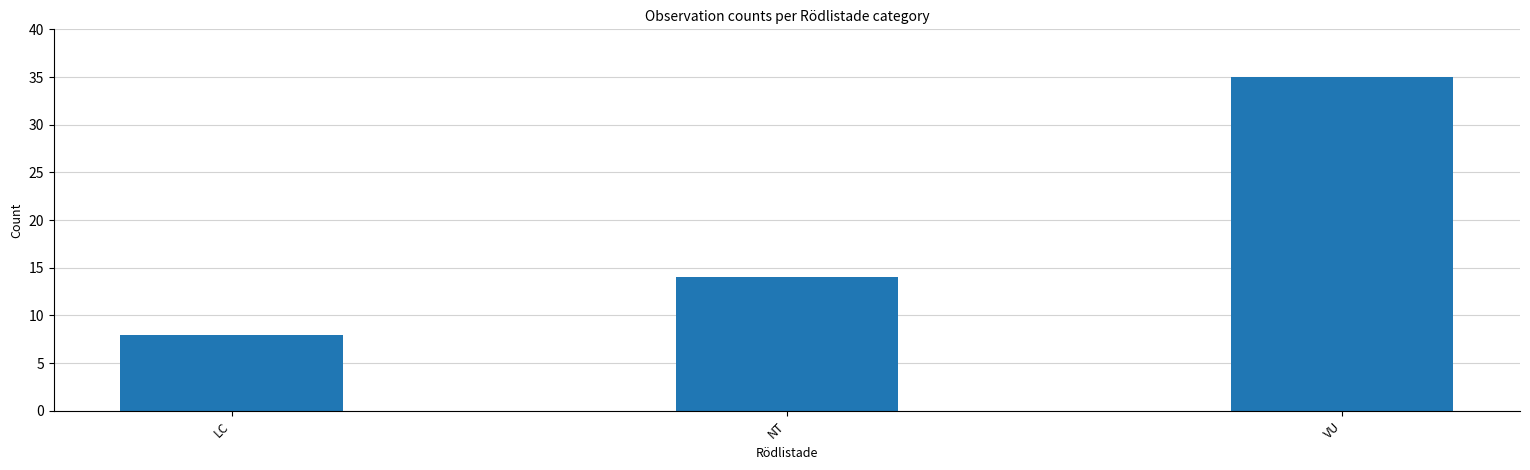

What is the label of the 1st bar from the left?

LC